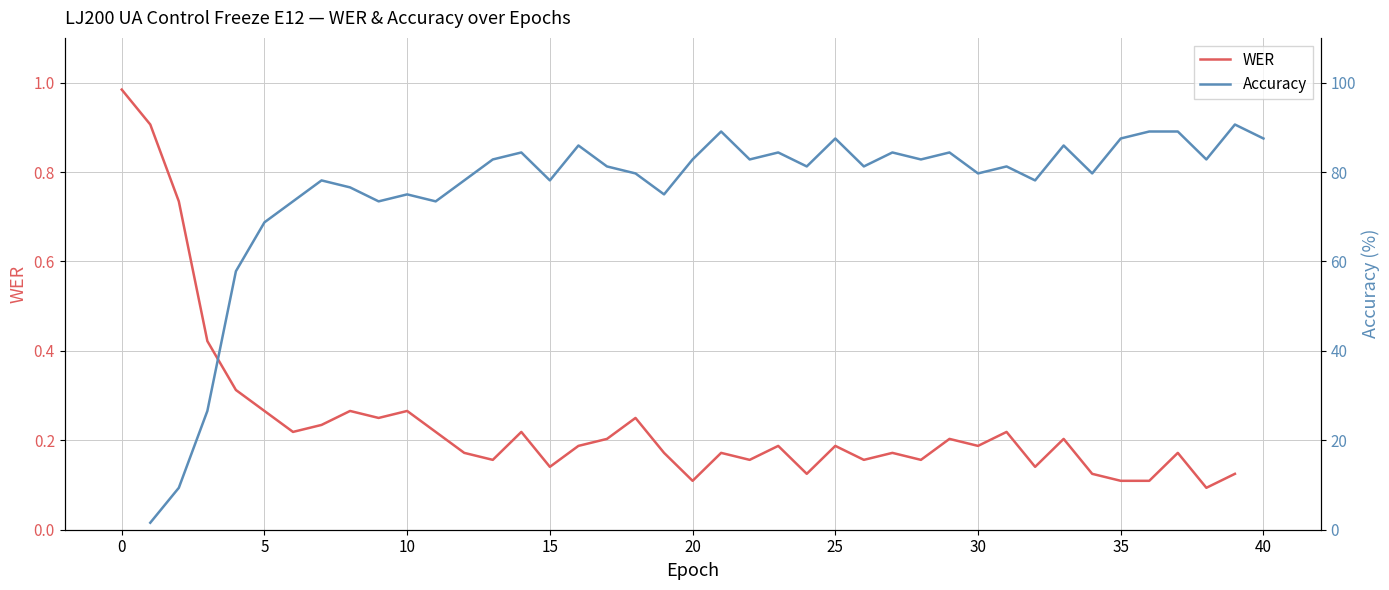

Which series has the largest total across all categories?

Accuracy